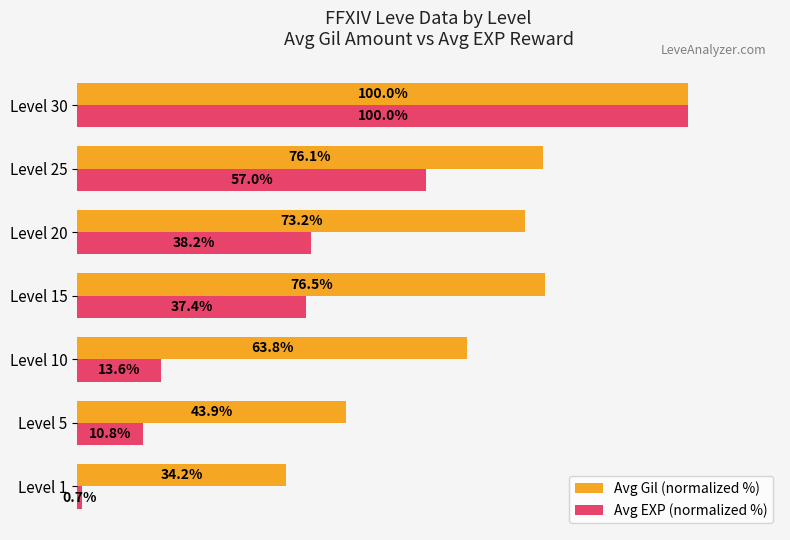

Which category has the lowest value across all series?

Level 1